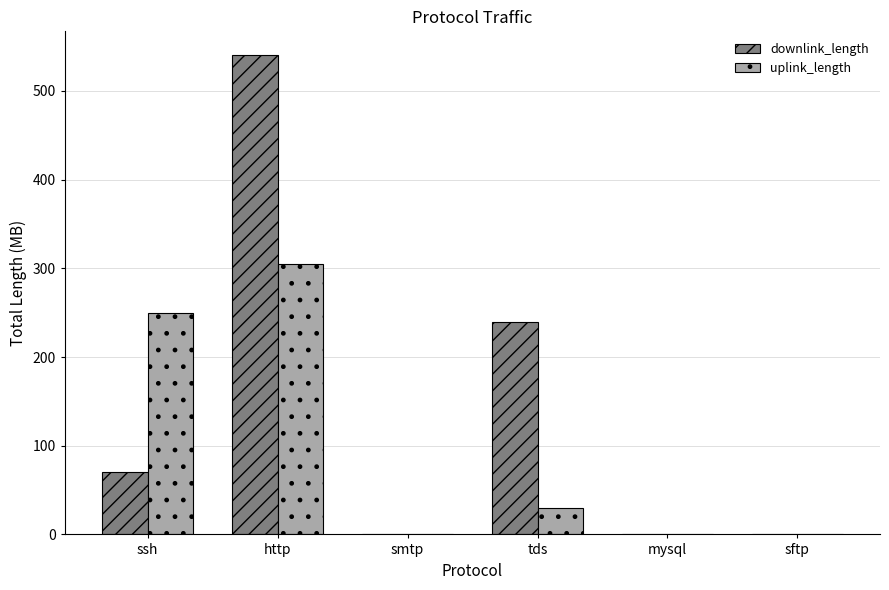

Read the uplink_length value at ssh.

249.7